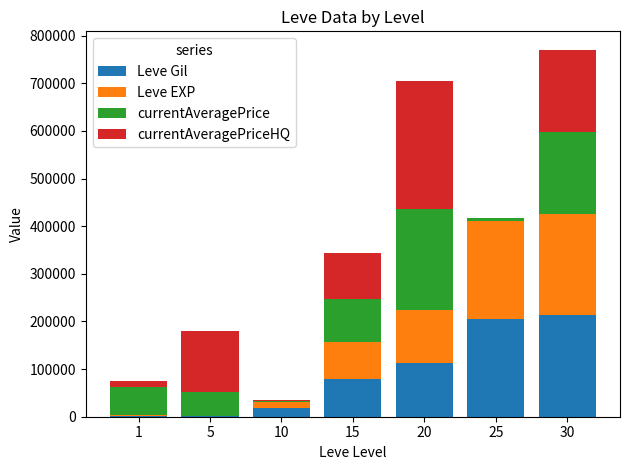

What is the maximum value for Leve Gil?

212810